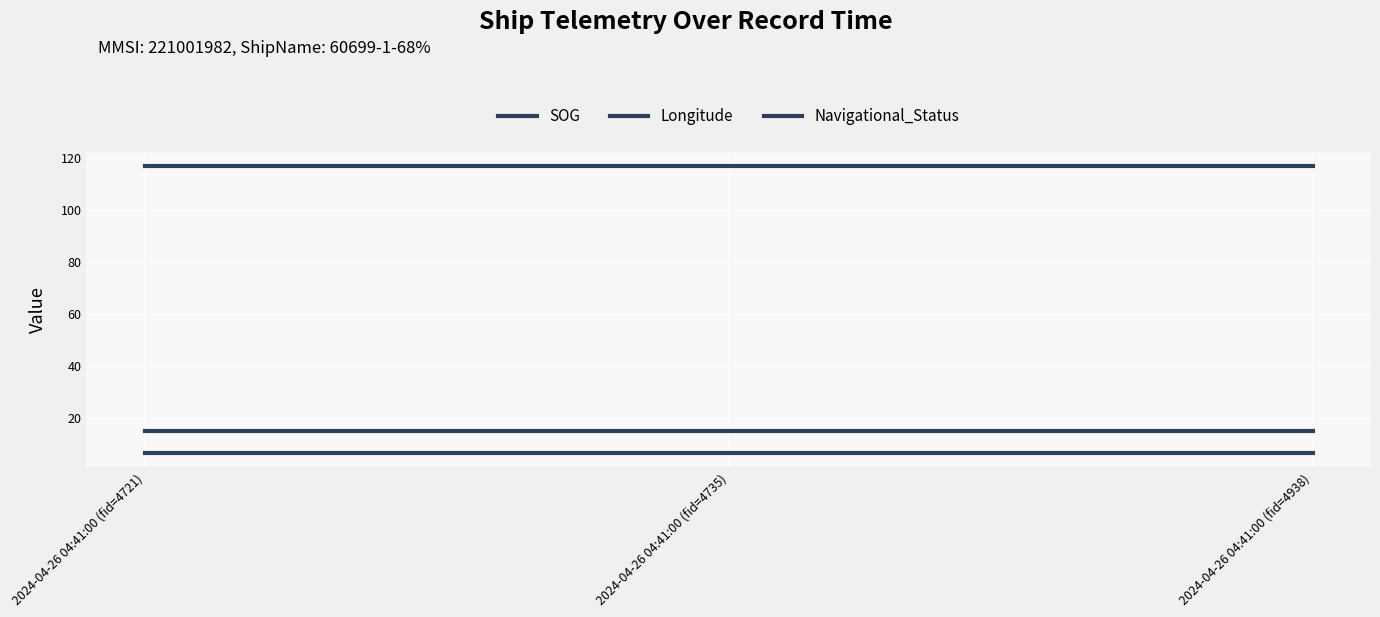

Does the chart display data point markers on the line(s)?

No